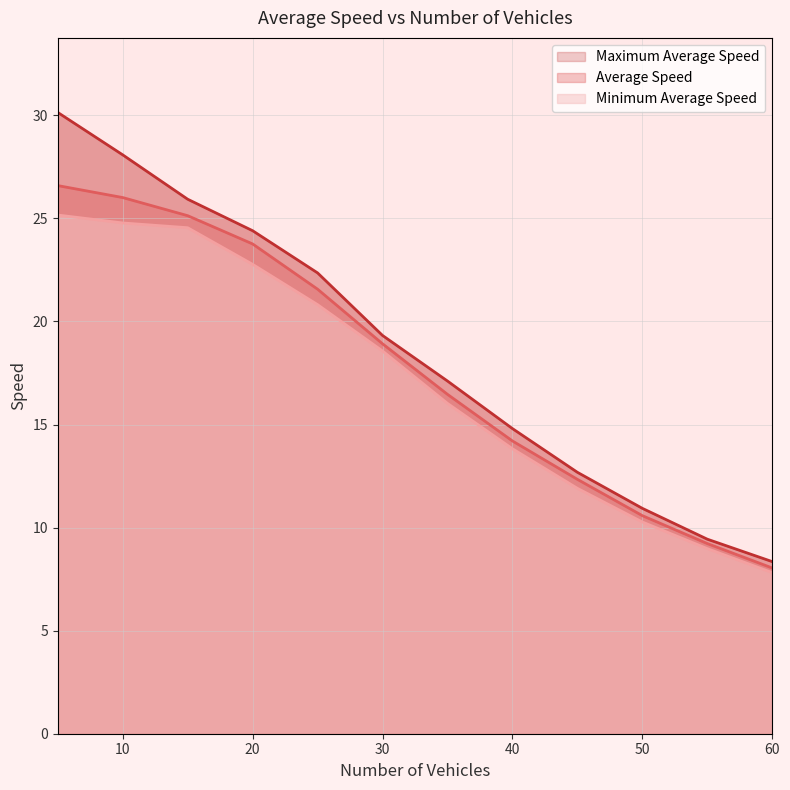

True or false: Average Speed has more than 2 interior local peaks.

False